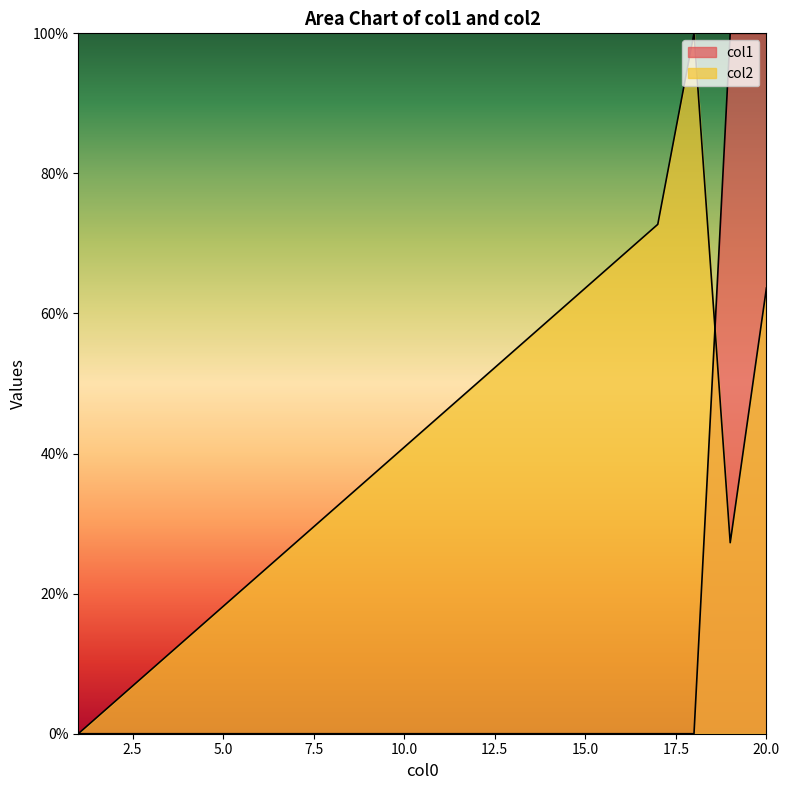

Which series ends up on top after the final intersection of col2 and col1?

col1